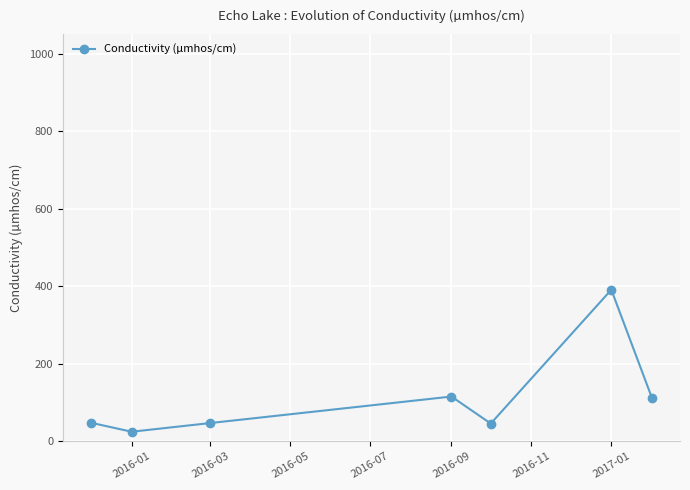

How many values are below 47?

3